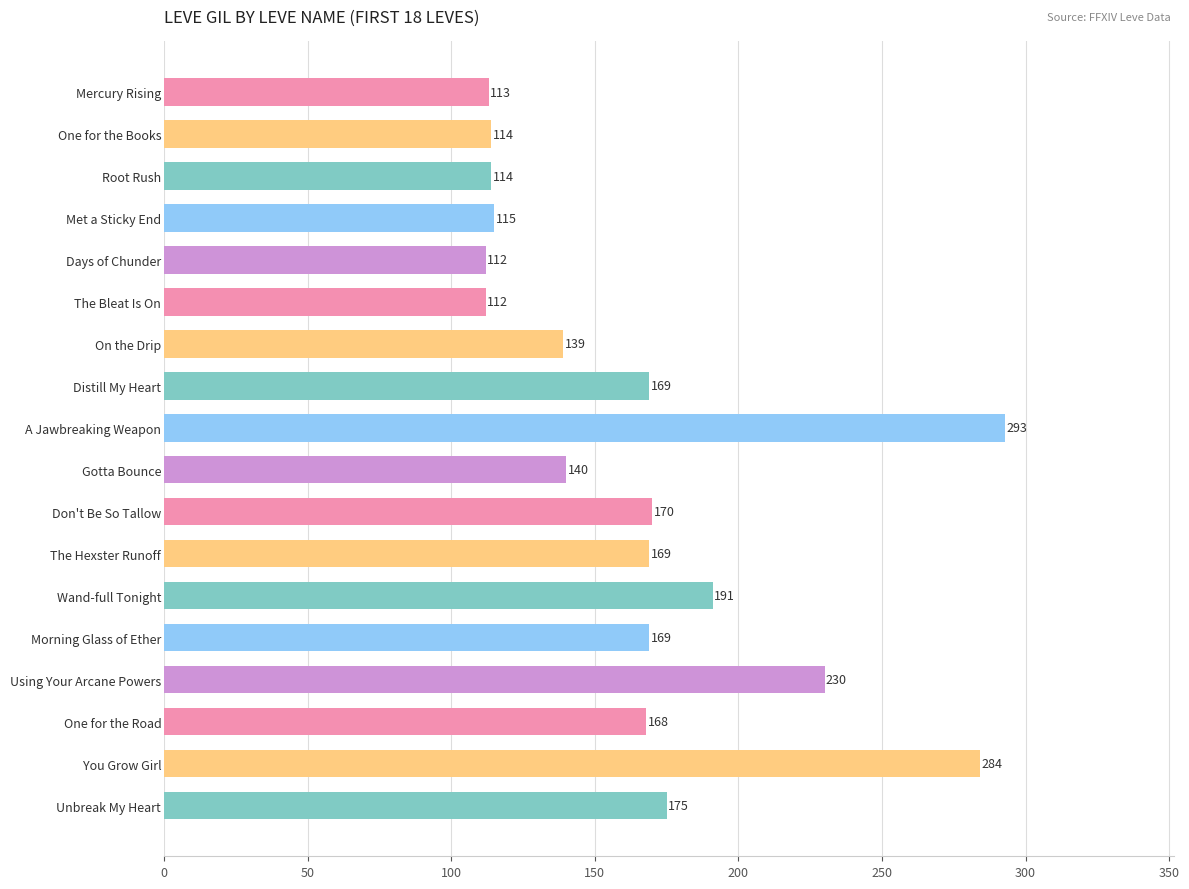

What is the change in value from A Jawbreaking Weapon to Morning Glass of Ether?

-124